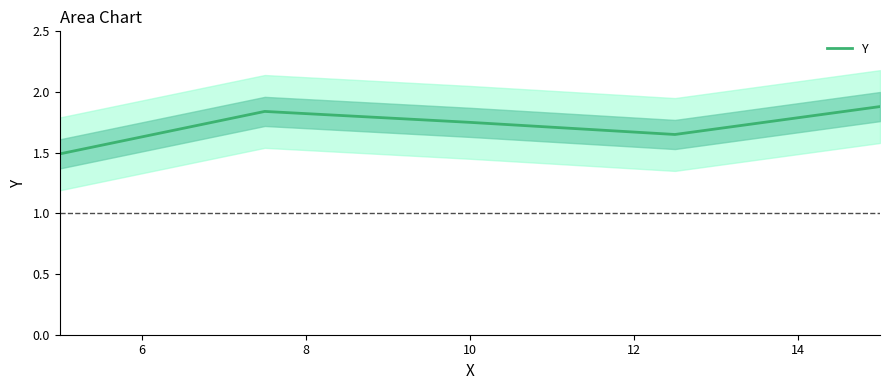

What is the sum of the values at 10 and 6?

3.5